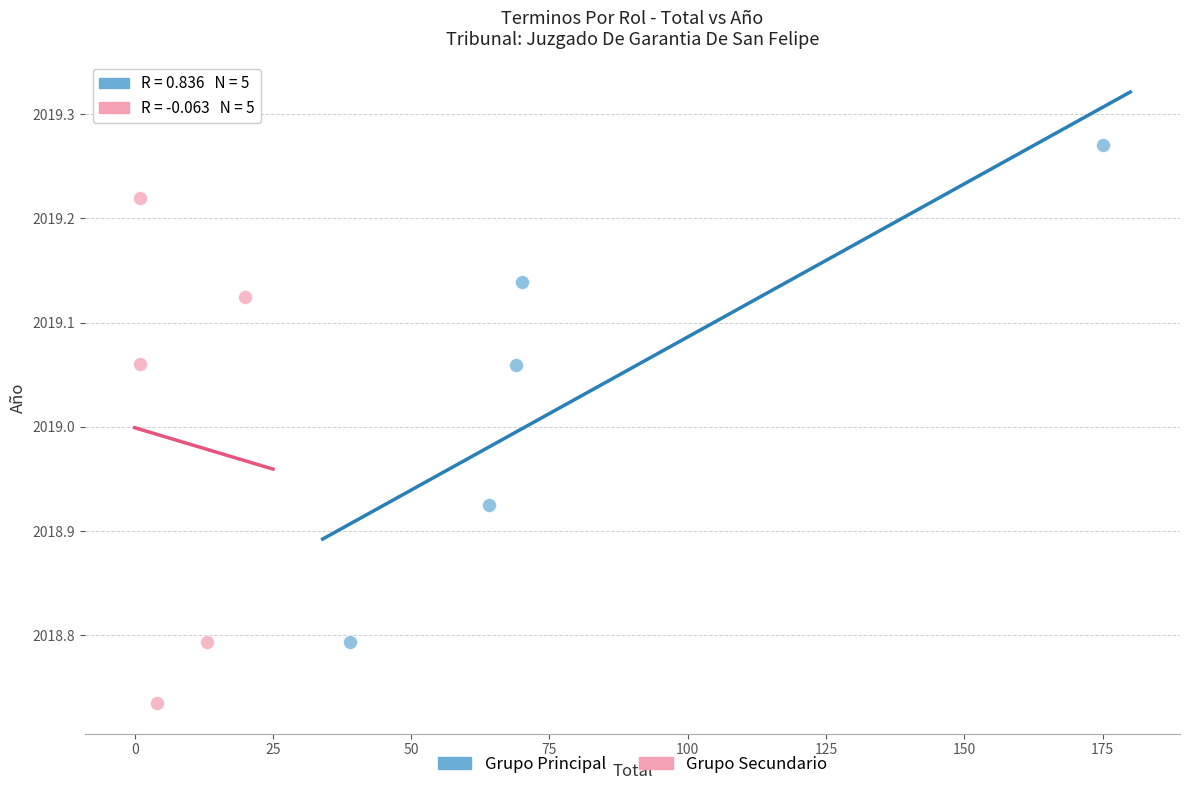

What are all the series names shown in the legend?

Grupo Principal, Grupo Secundario